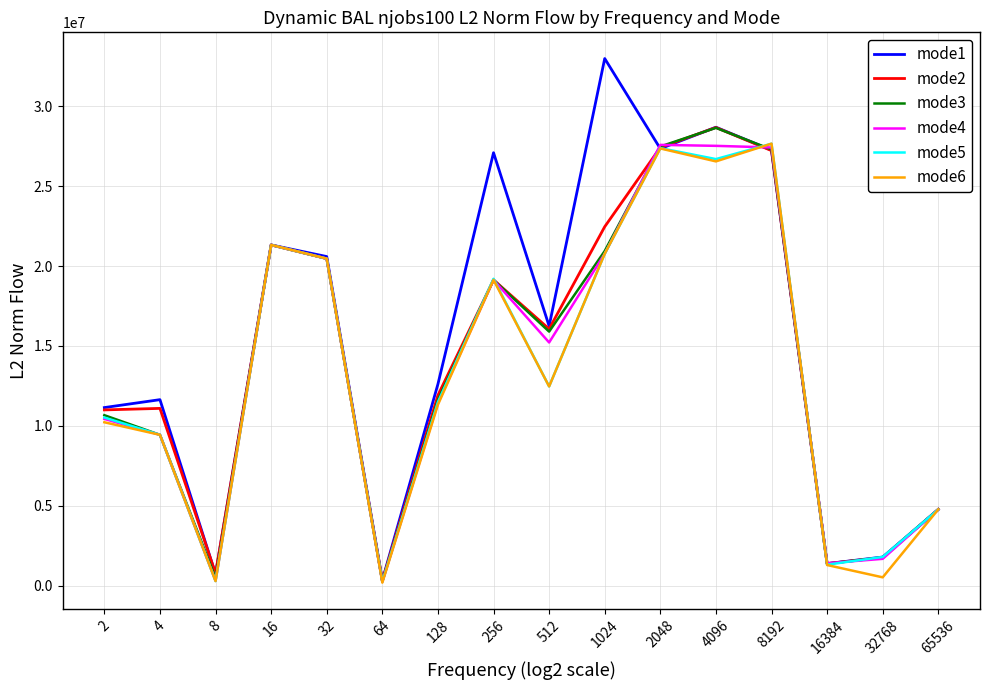

Is the value of mode6 at 16 greater than the value of mode4 at 512?

Yes